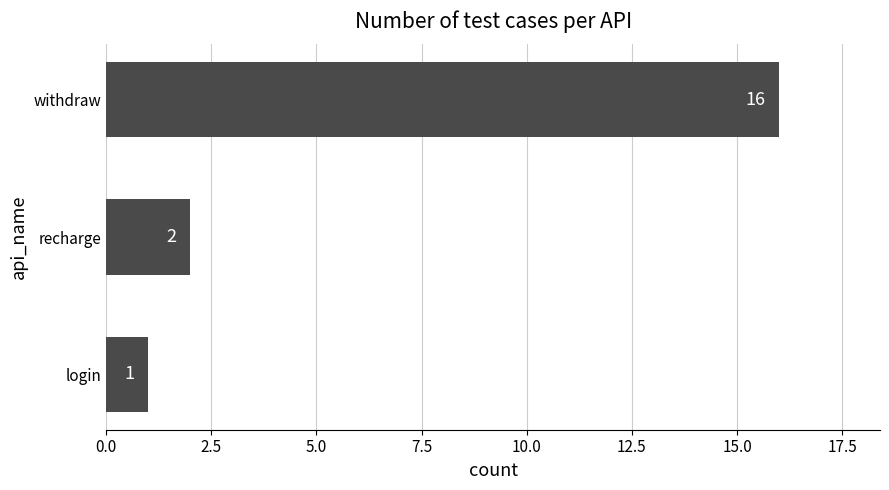

How many data points are less than 2?

1